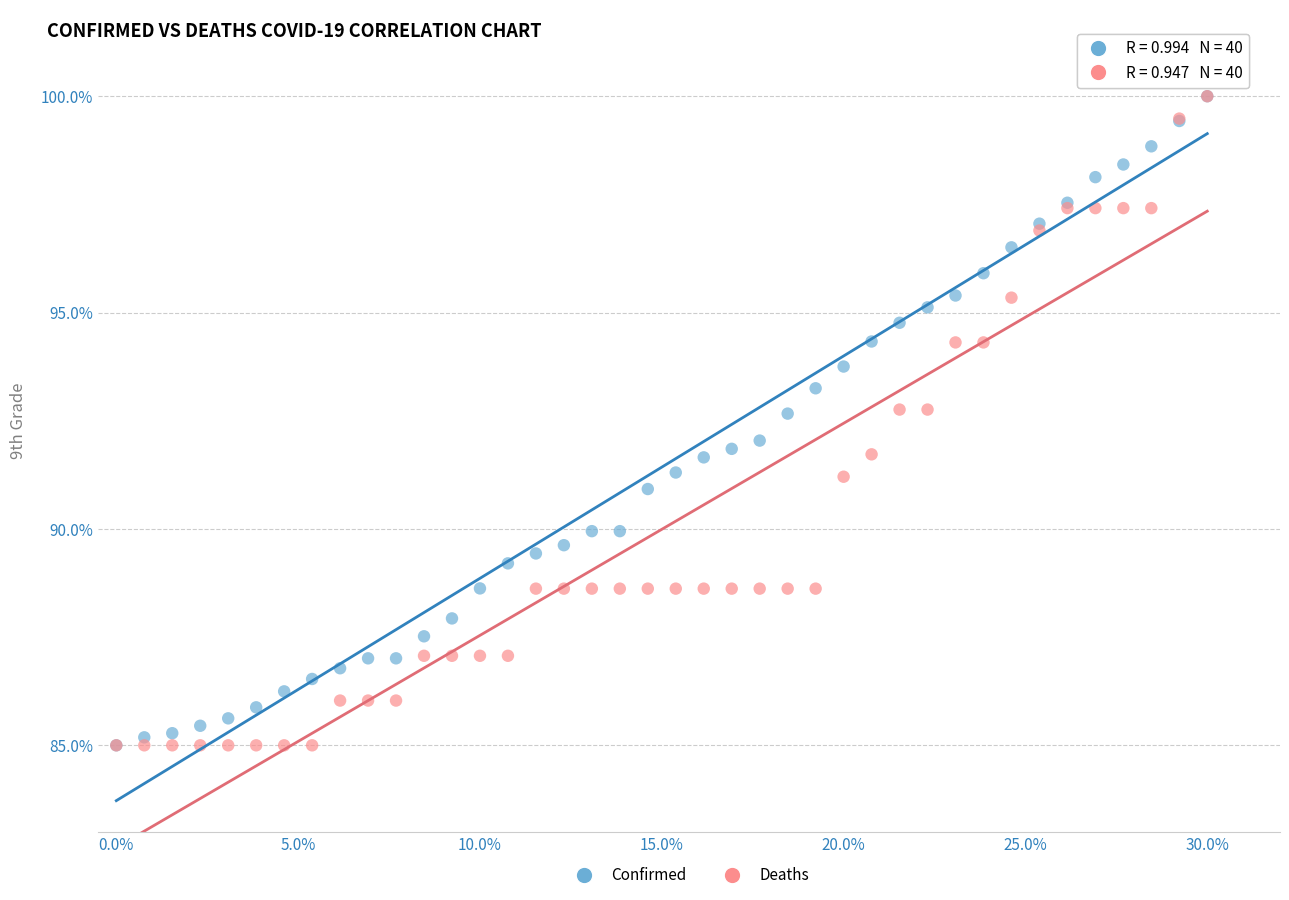

What are all the series names shown in the legend?

Confirmed, Deaths